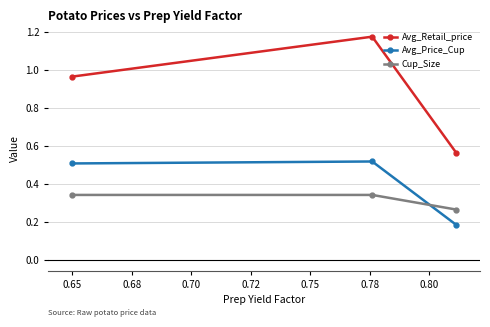

What is the value of the Cup_Size point at the 3rd from the left?

0.3